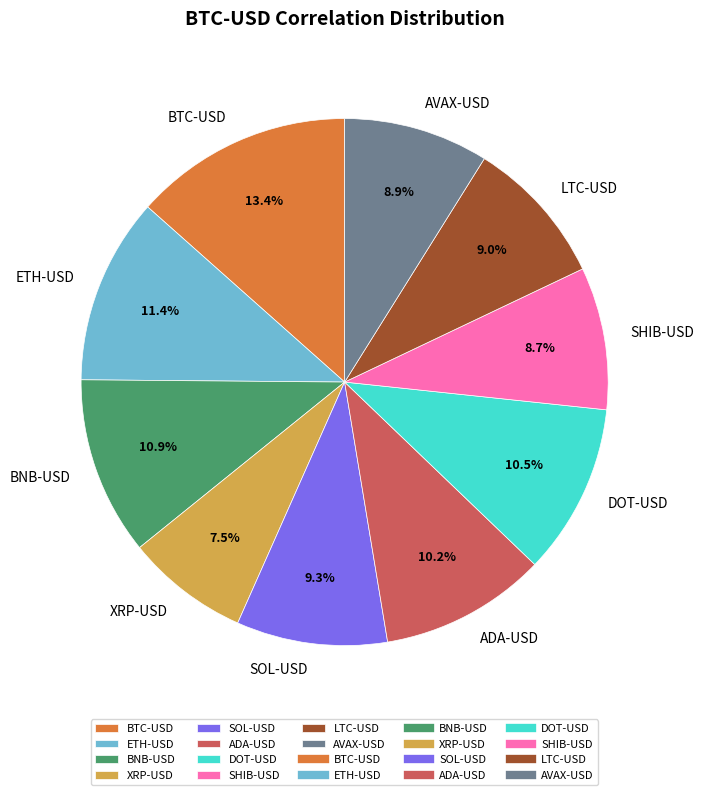

How many segments does this pie chart have?

10